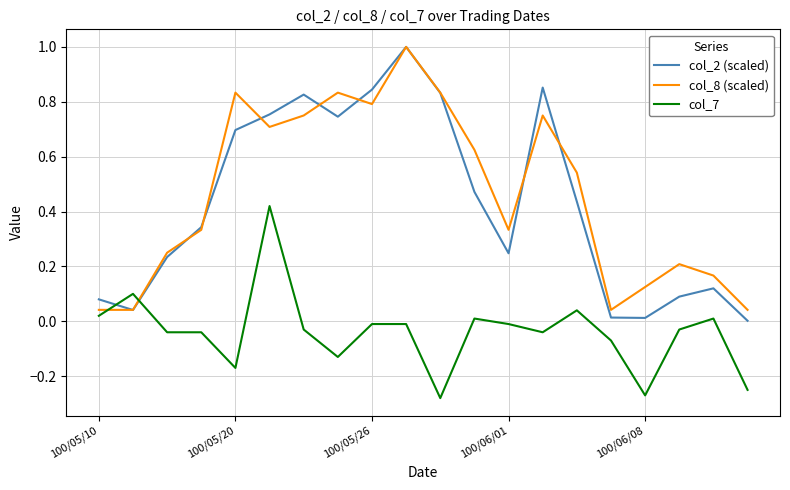

At how many categories does at least one series exceed 0?

20